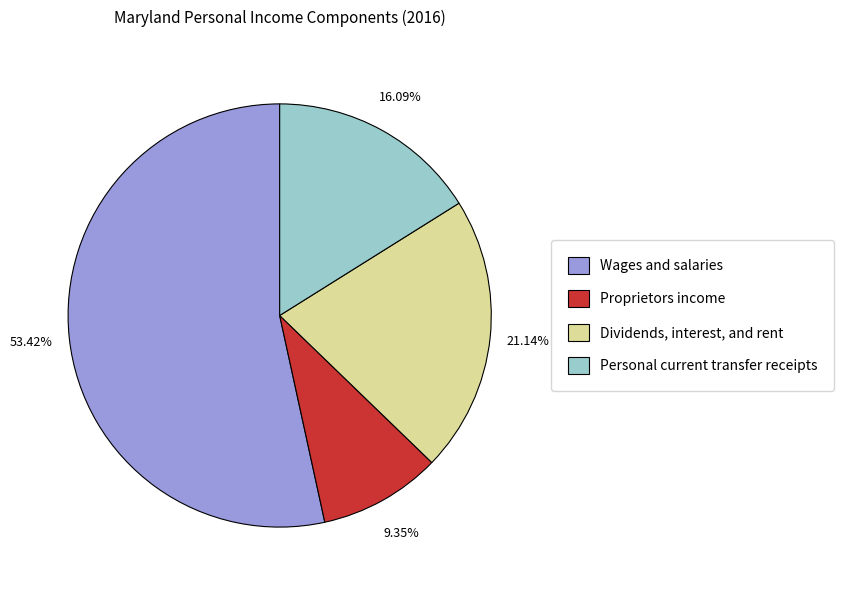

Is there a majority slice in this chart?

Yes